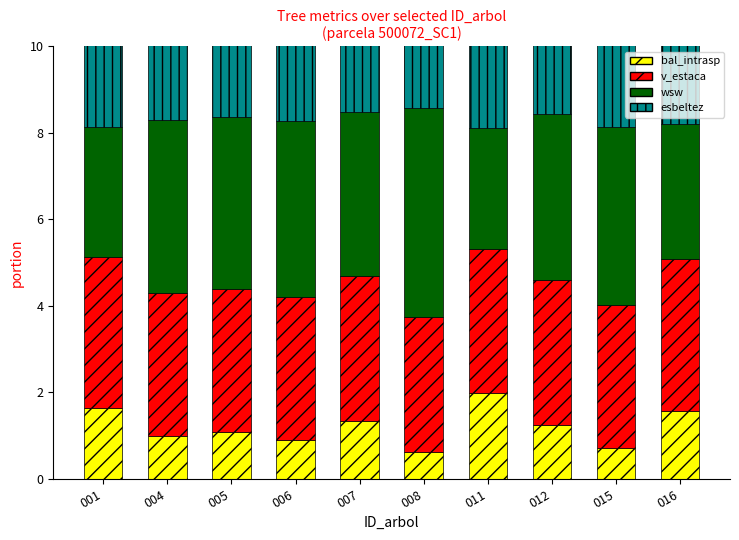

Count the number of data series in this chart.

4